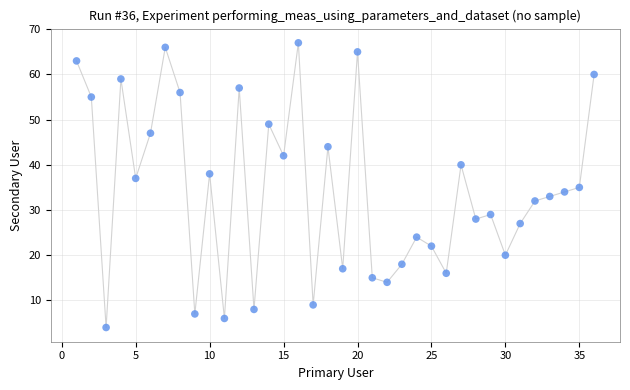

What is the range of X values (max minus min)?

35